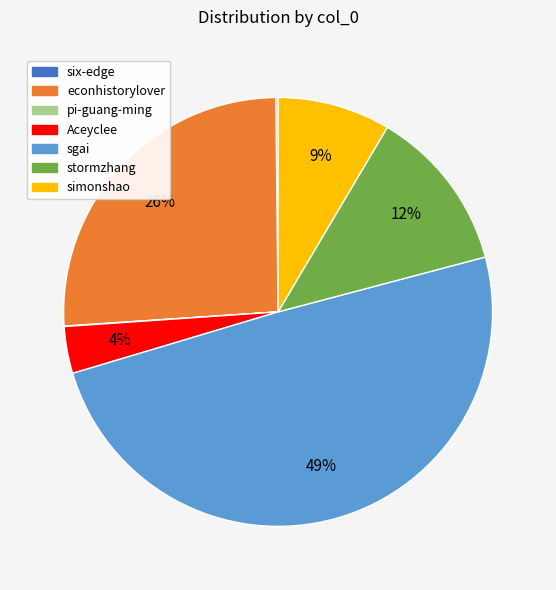

To the nearest percent, what percentage of the pie is sgai?

49%